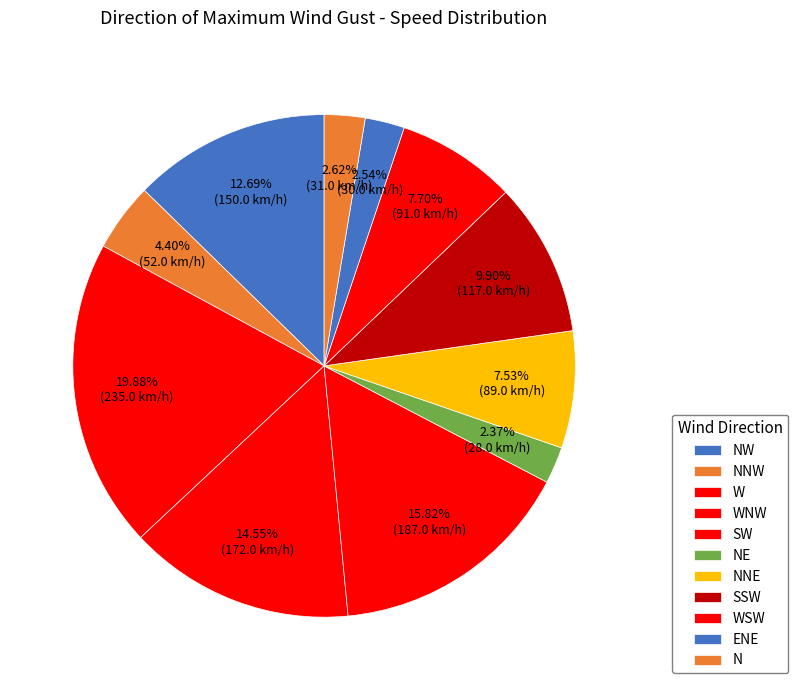

Which slice is the largest?

W